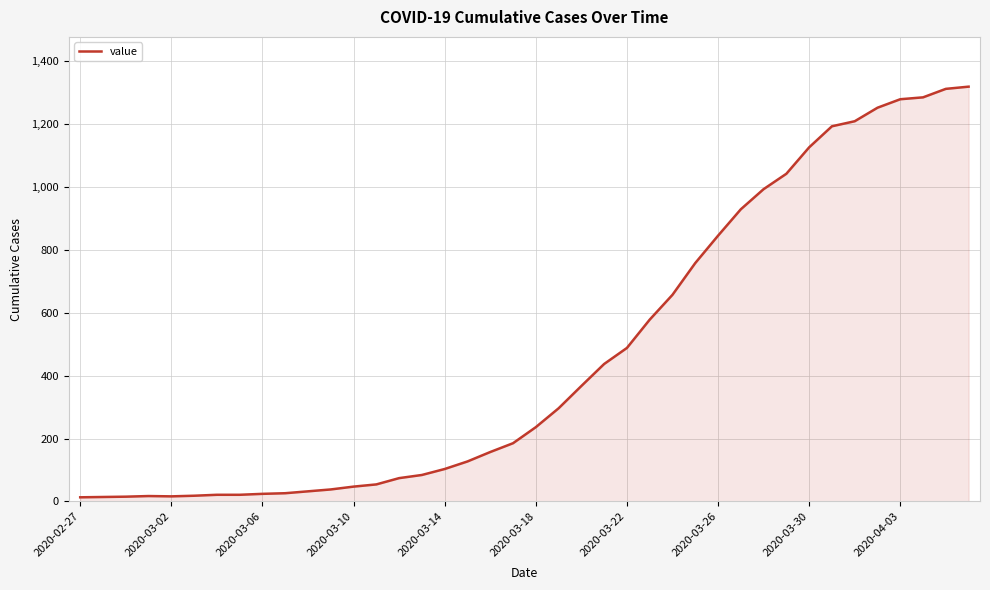

The chart shows a value of 749 at 2020-03-30. True or false?

False